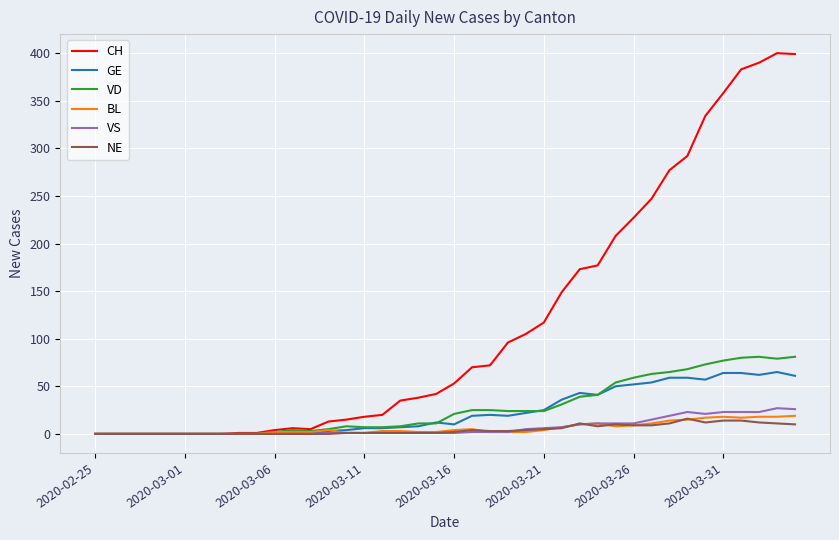

Which series has the largest total across all categories?

CH